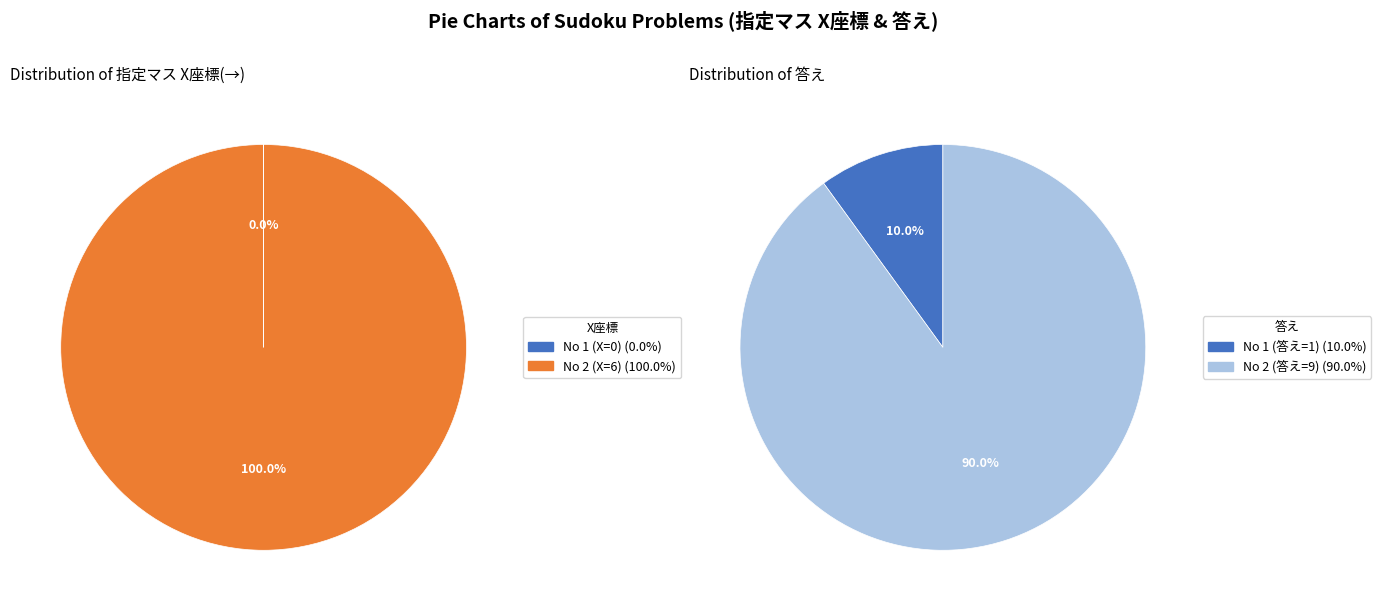

How many slices are in this pie chart?

2